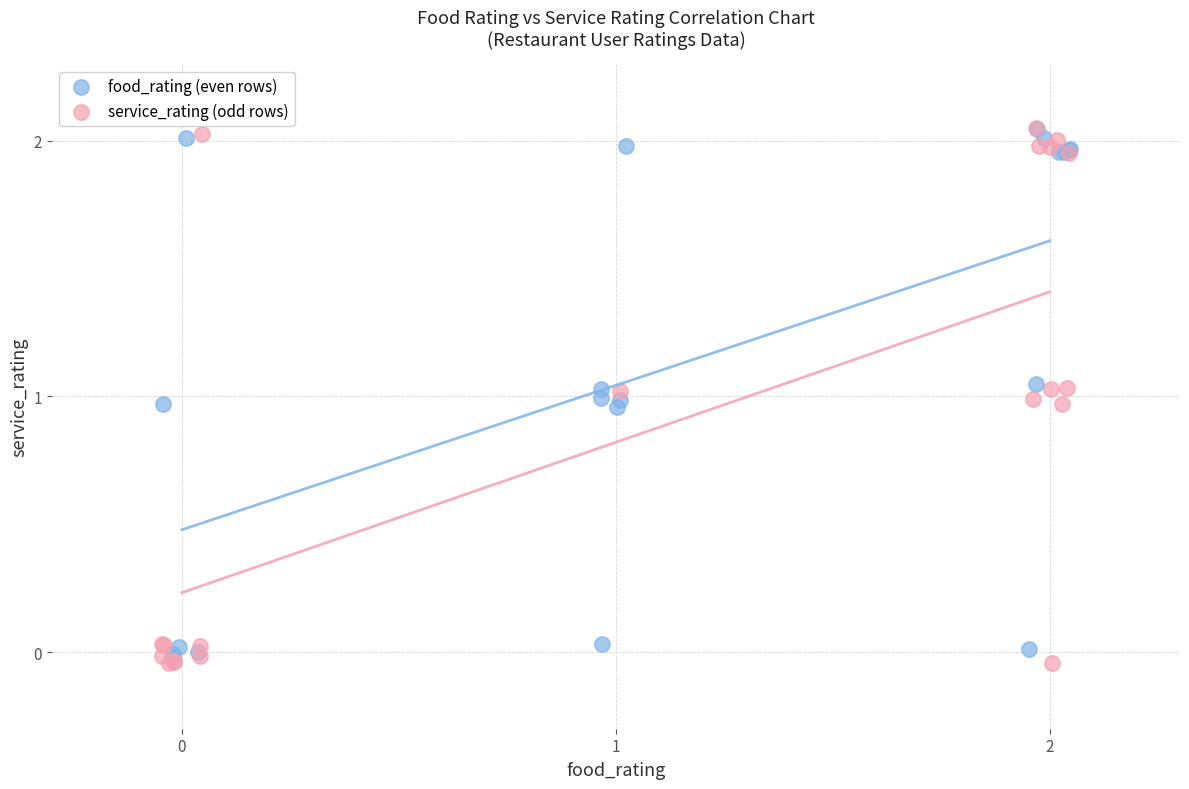

Which series reaches the minimum Y coordinate?

service_rating (odd rows)